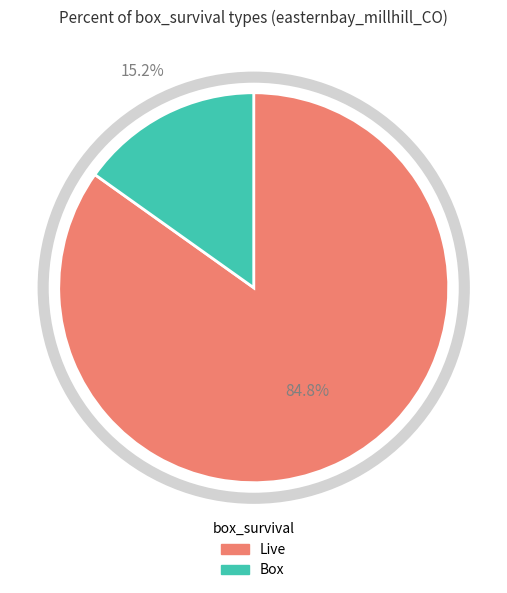

To the nearest percent, what is the average slice percentage?

50%